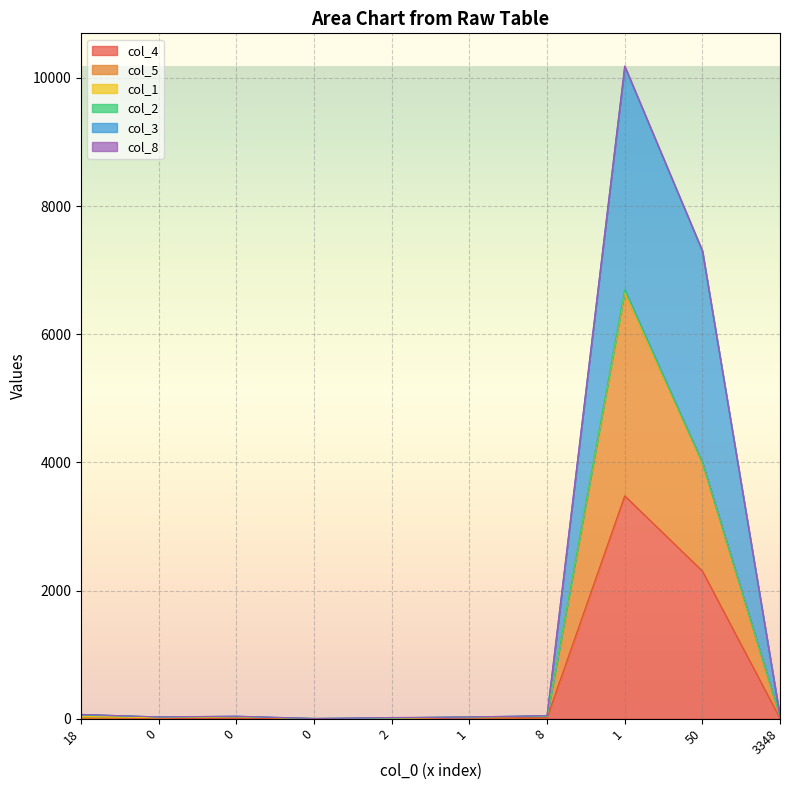

True or false: col_3 and col_4 intersect in this chart.

False